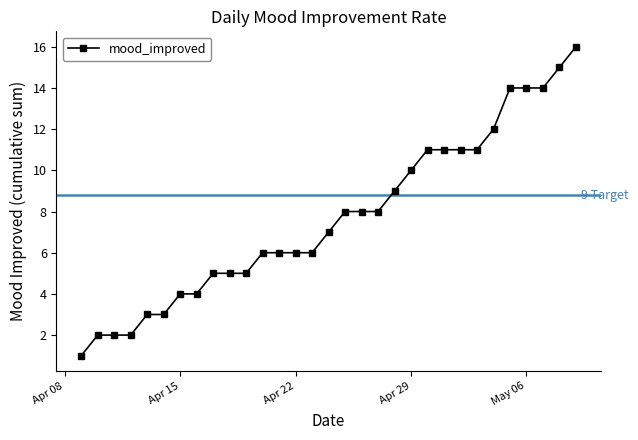

What is the maximum value shown in the chart?

16